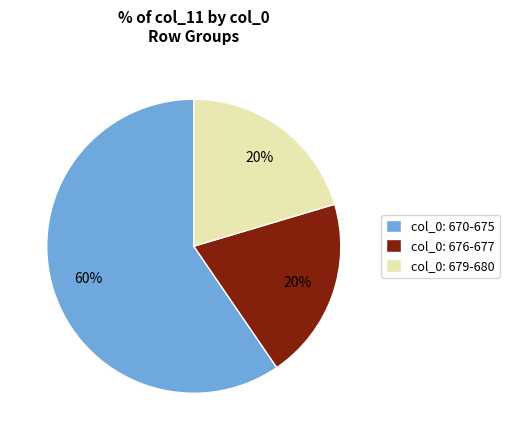

Does any single category account for the majority?

Yes